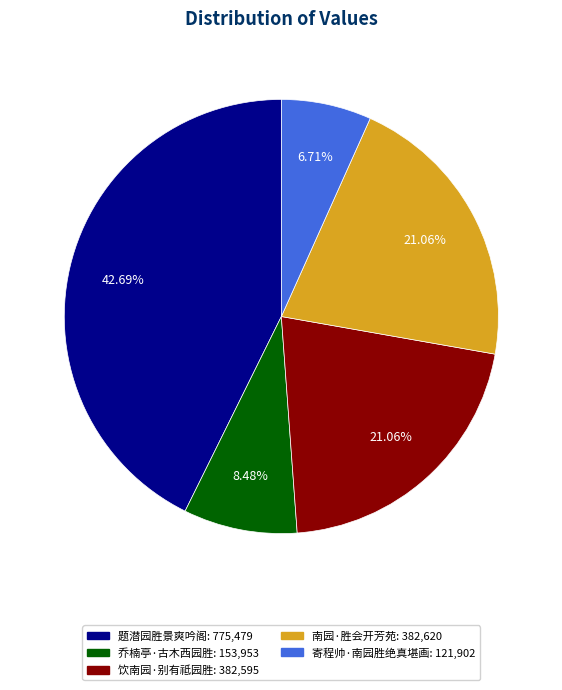

To the nearest percent, what portion does 南园·胜会开芳苑 represent?

21%